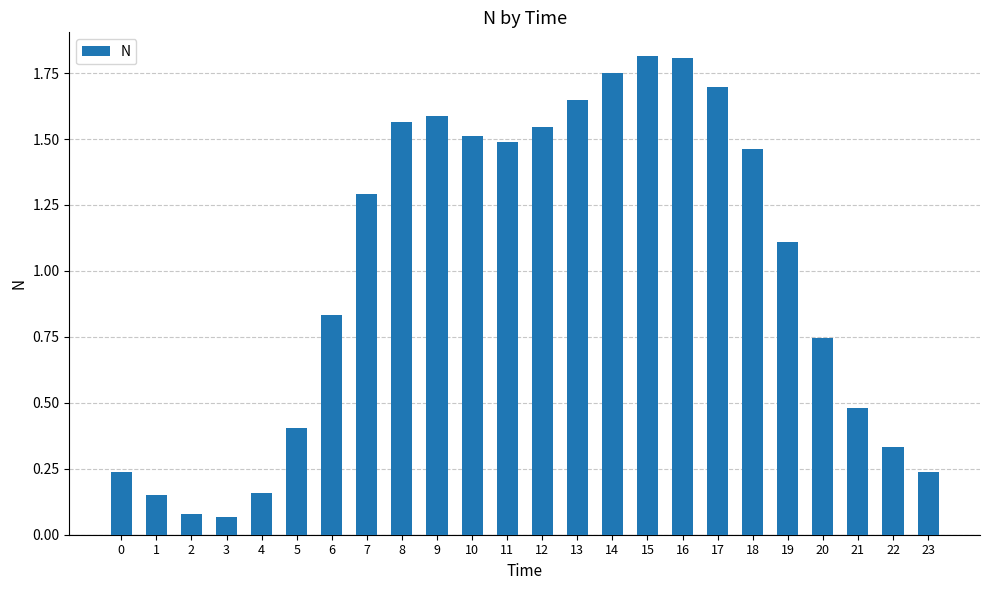

At which label does the data first exceed 1?

7